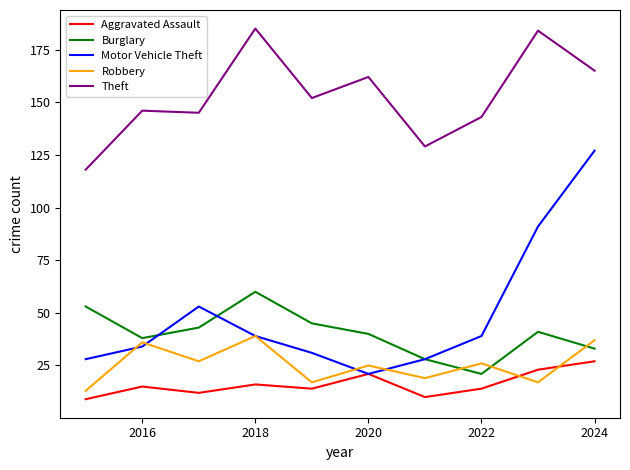

In Theft, how many points are lower than both neighbors (excluding endpoints)?

3